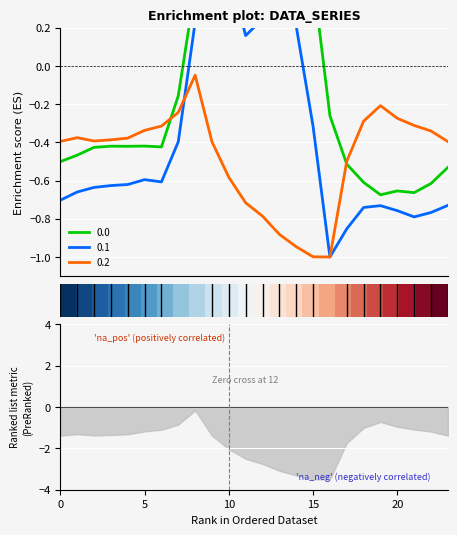

What is the lowest value of the 0.2 series?

-1.0